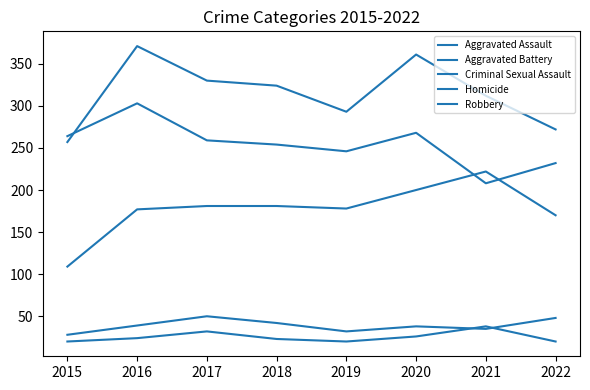

How many lines are shown in the chart?

5